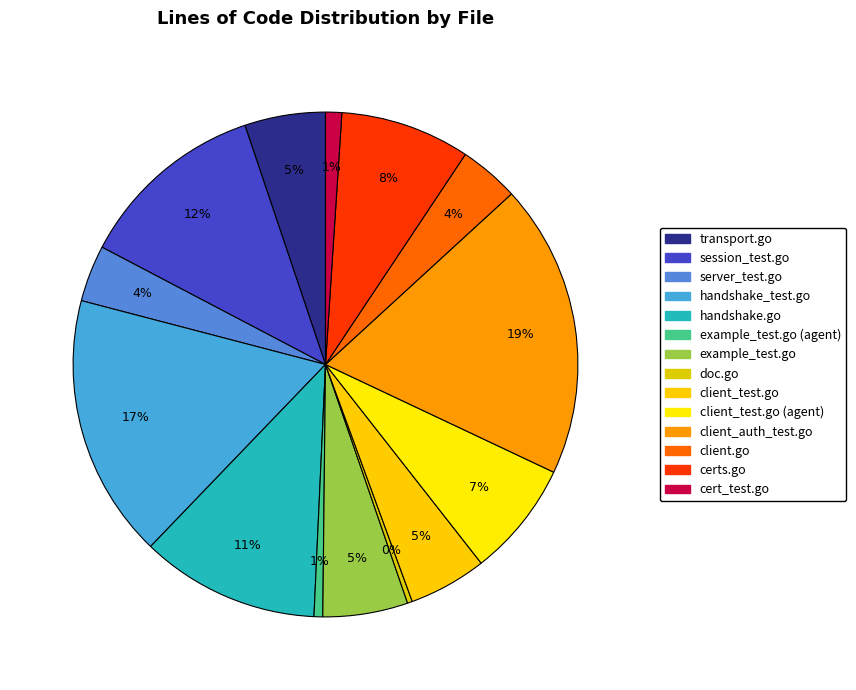

What is the largest slice in the pie chart?

client_auth_test.go